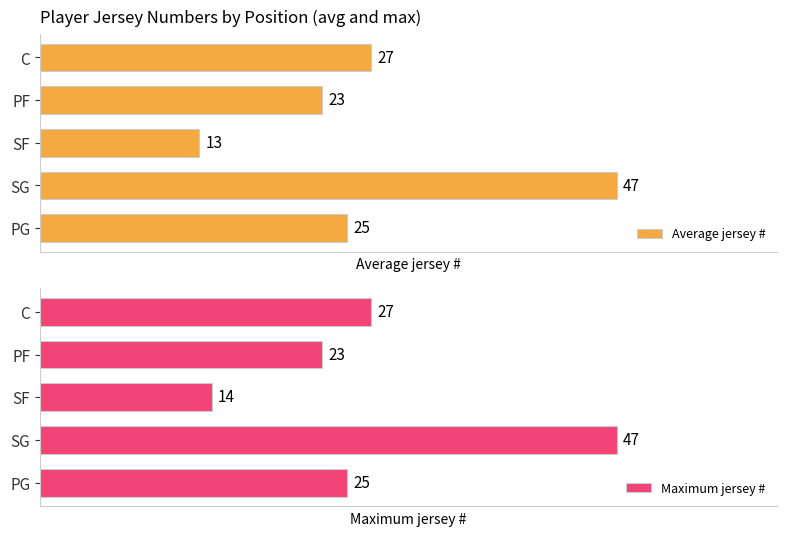

Are the bars horizontal?

Yes